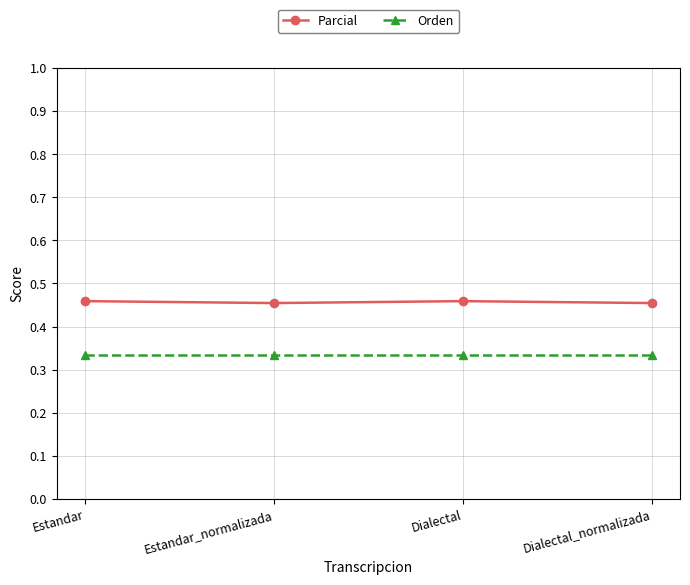

Rank the series by their average value, from highest to lowest.

Parcial, Orden